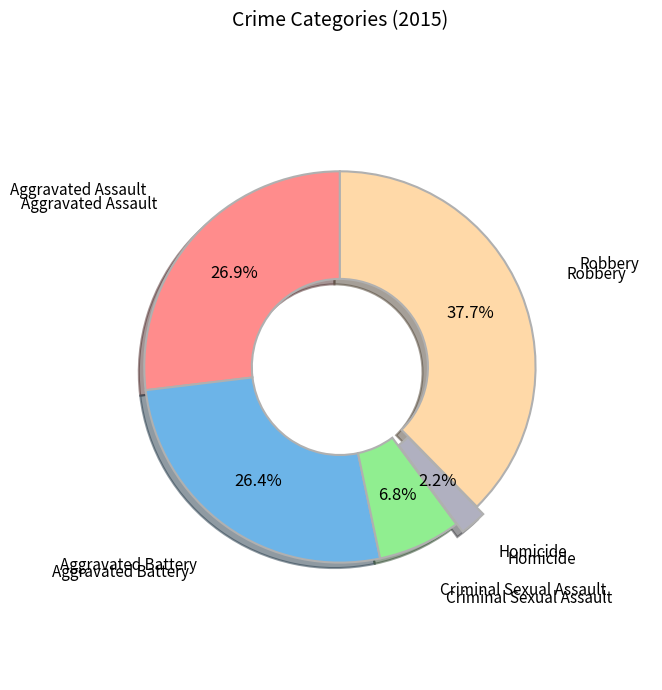

To the nearest percent, what is the difference between the largest and smallest slice percentages?

35%